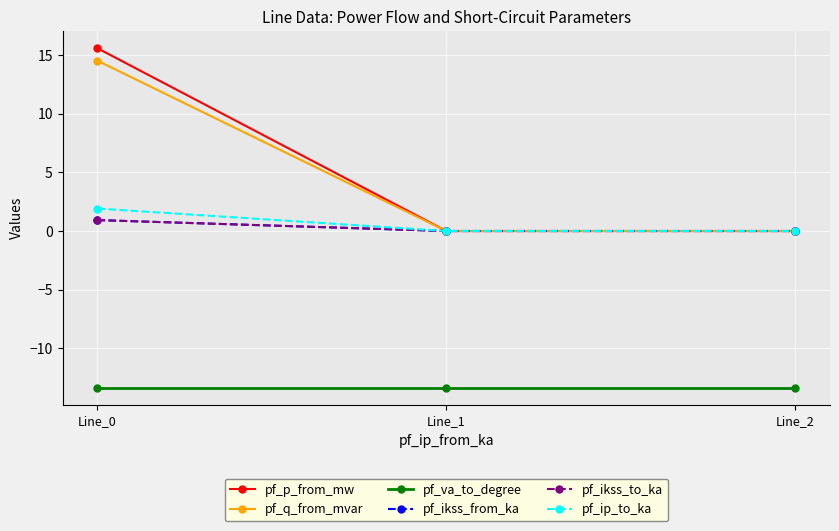

Is this an area chart (filled region under the line)?

No